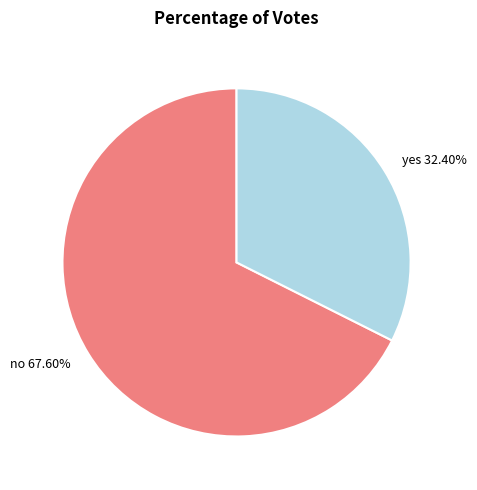

To the nearest percent, what portion does no represent?

68%